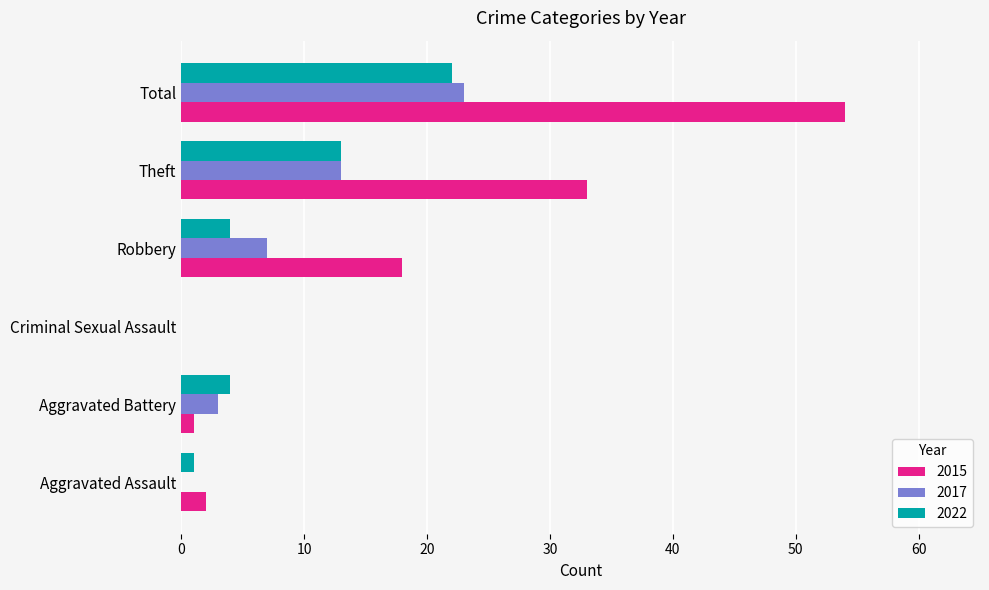

What is the difference between the 2017 values at Total and Aggravated Battery?

20